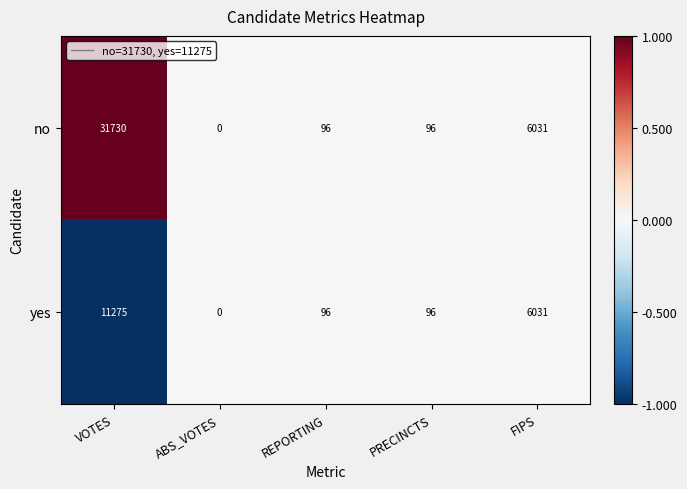

Reading left to right, list all the values displayed in this chart.

no: 31730	0	96	96	6031
yes: 11275	0	96	96	6031